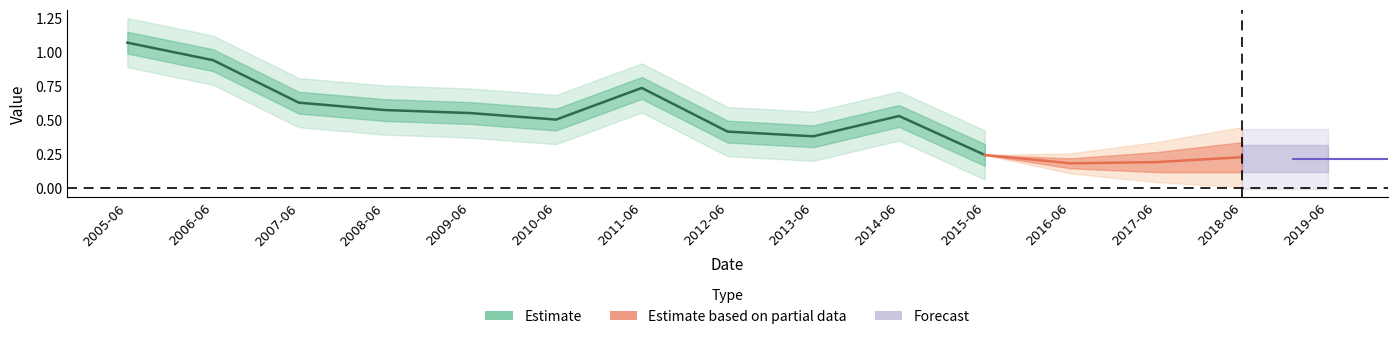

What is the difference between the maximum and minimum values?

0.9